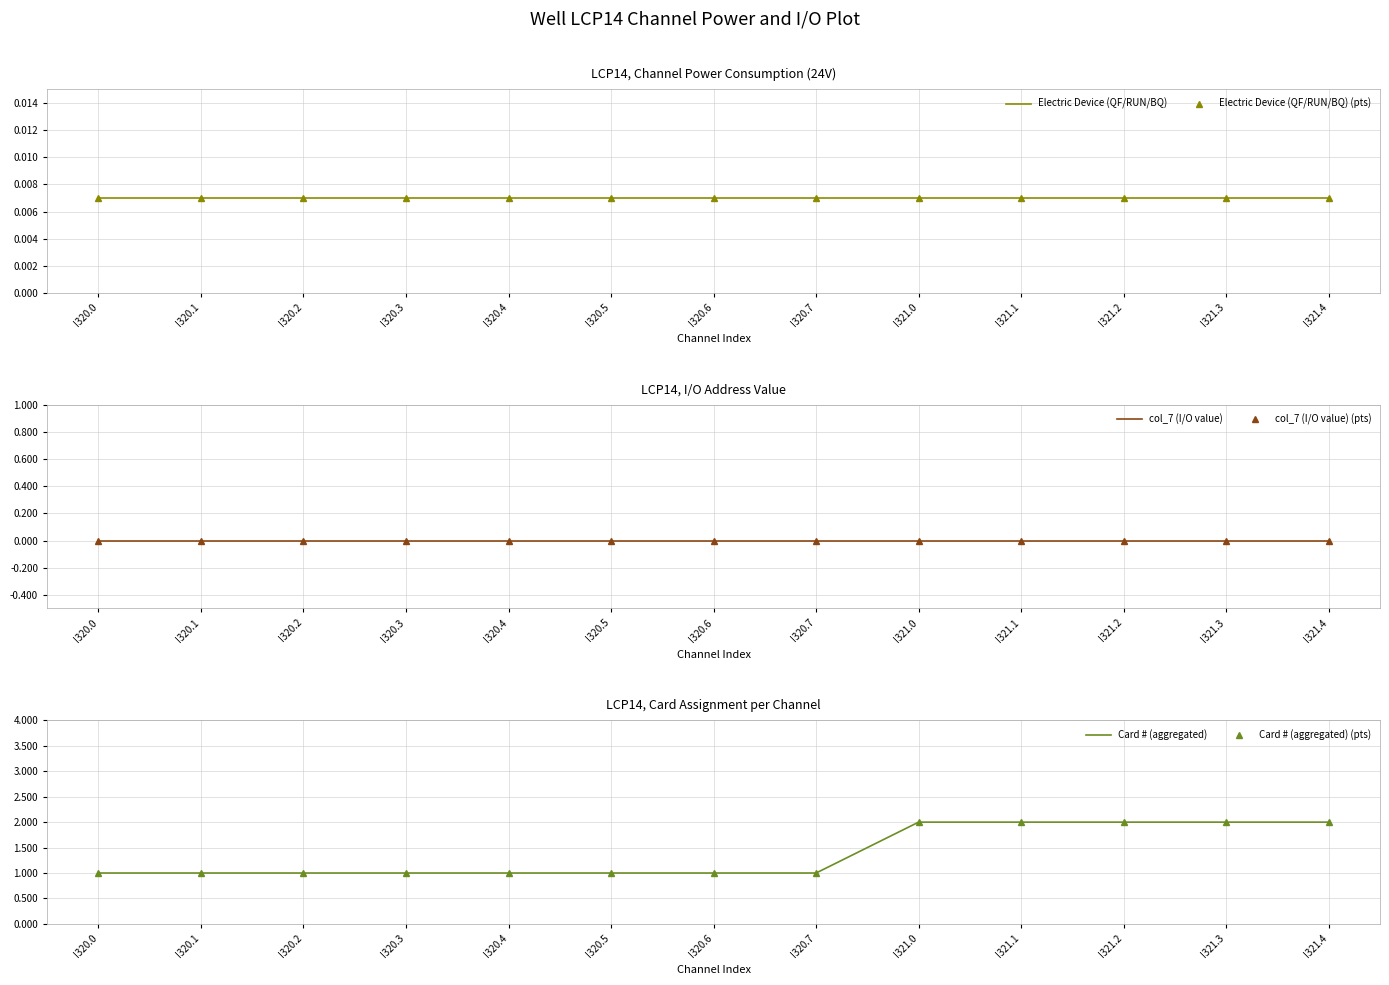

Rank the series by their maximum value, from highest to lowest.

Card # (aggregated), Card # (aggregated) (pts), Electric Device (QF/RUN/BQ), Electric Device (QF/RUN/BQ) (pts), col_7 (I/O value), col_7 (I/O value) (pts)